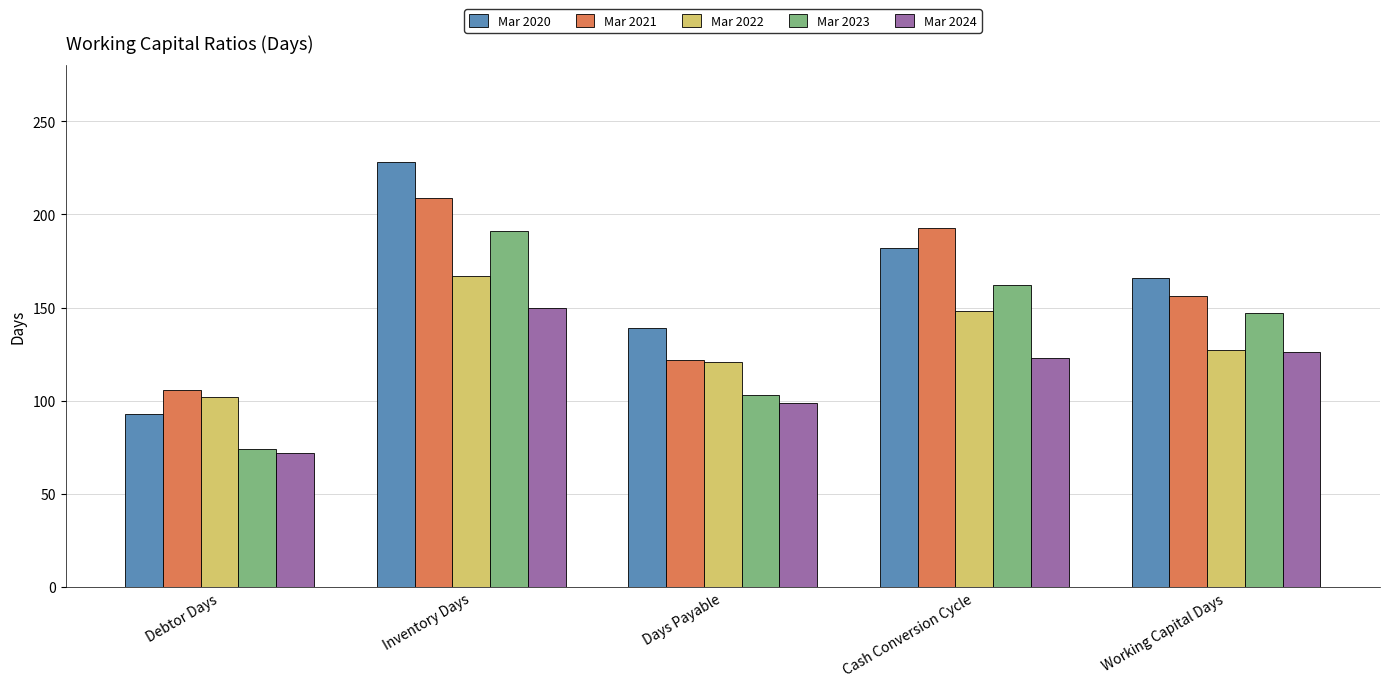

How many data points in Mar 2020 are less than 166?

2